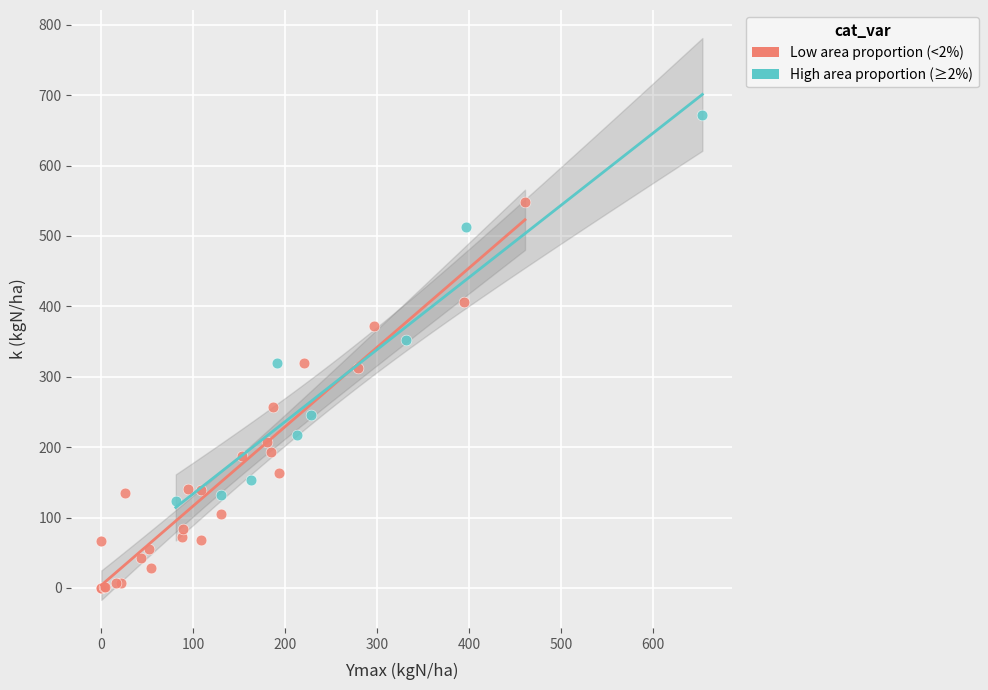

Which series contains the lowest Y value?

Low area proportion (<2%)